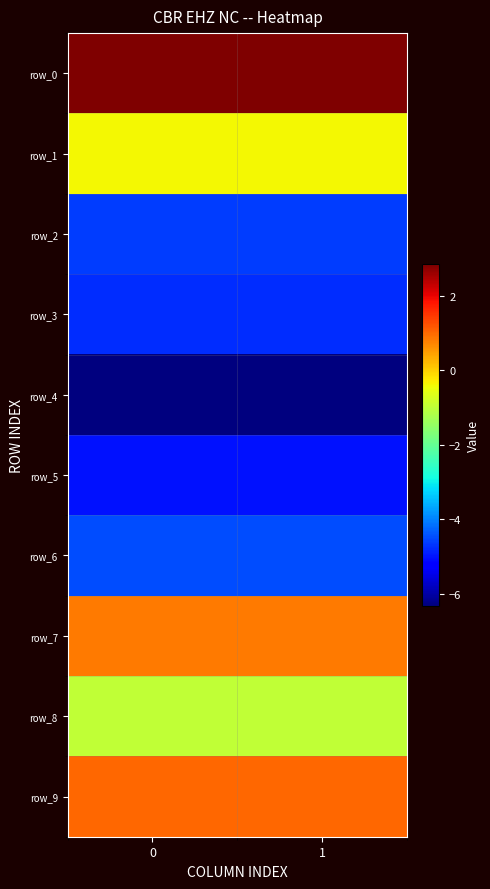

Read the row_5 value at 1.

-5.0